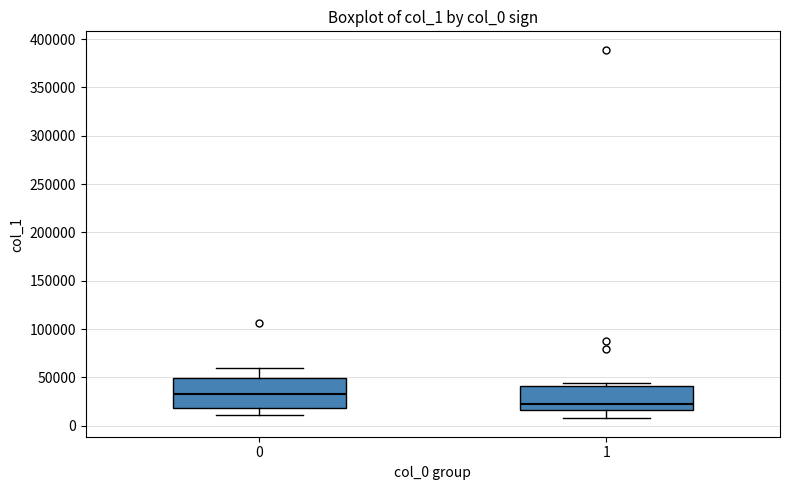

Reading left to right, transcribe this box plot: for each box, give where its median line is, the range the box spans, and where its two whiskers end, as read against the y-axis. The values are not printed on the chart, so give them approximately, as read against the axis.

0: median 35000, box 20000 to 50000, whiskers 10000 to 60000
1: median 20000, box 15000 to 40000, whiskers 10000 to 45000